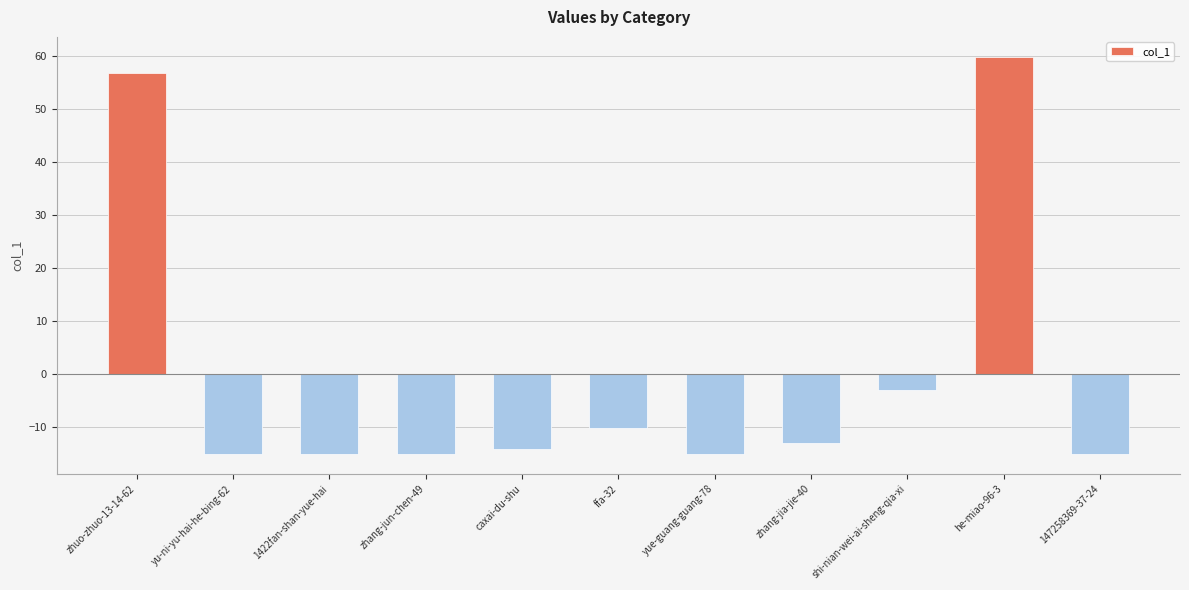

What is the label of the 7th bar from the right?

caxai-du-shu